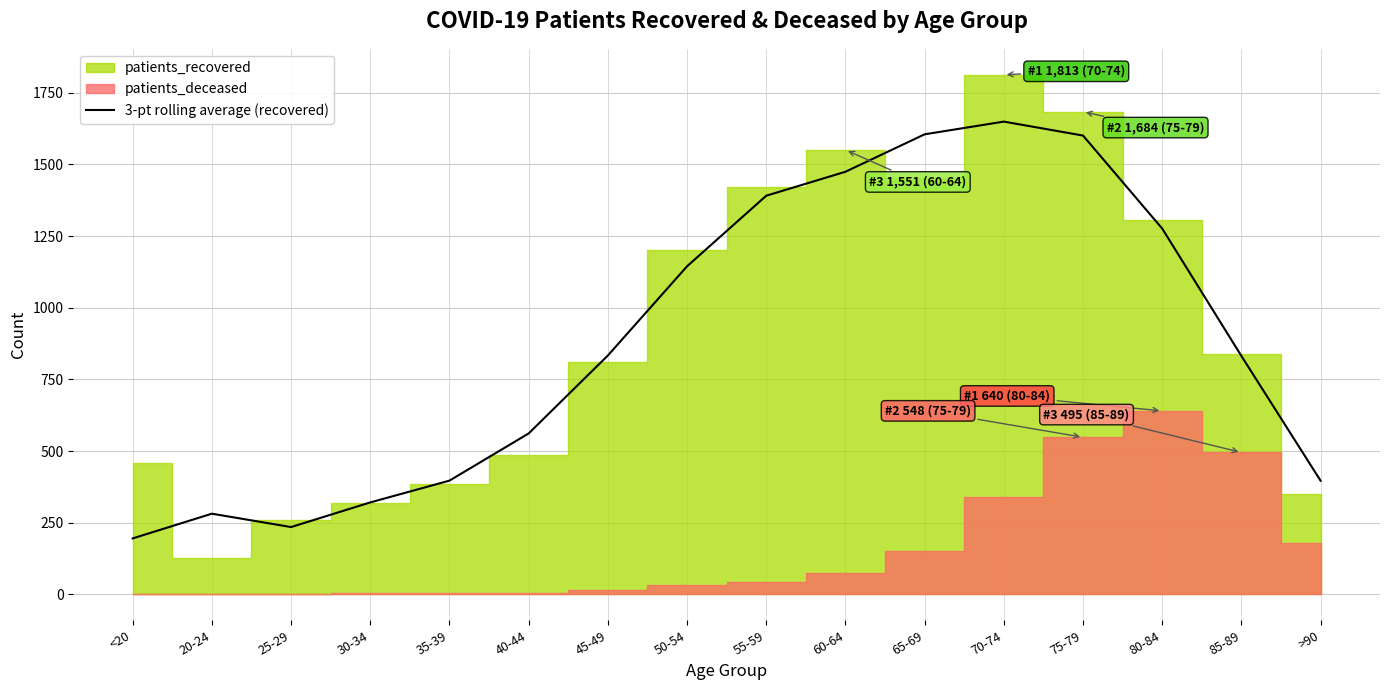

What is the highest value of the 3-pt rolling average (recovered) series?

1649.7